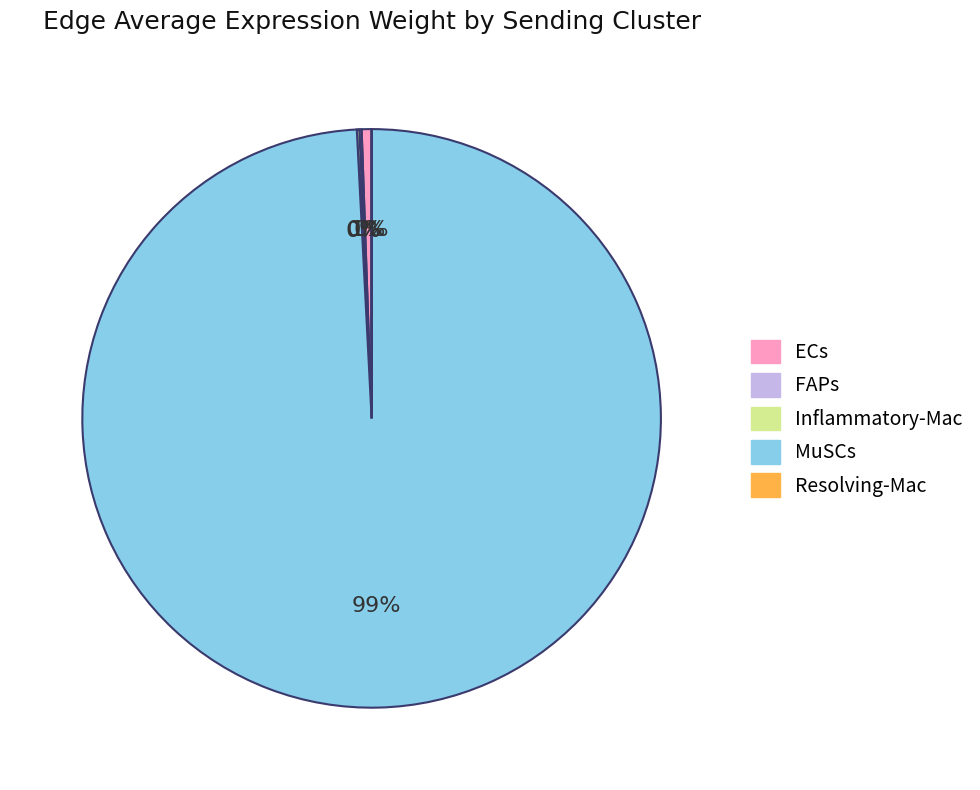

Which slice represents more than half of the pie?

MuSCs